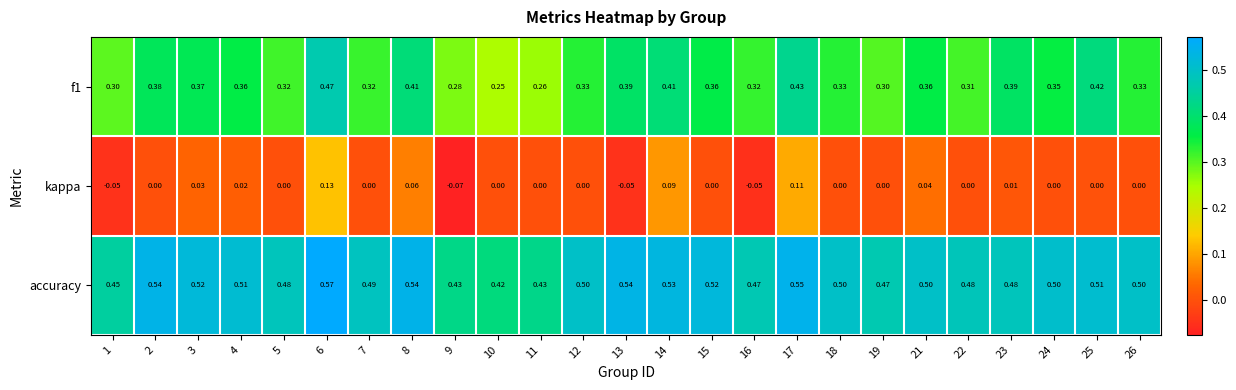

How many data points does each series have?

25